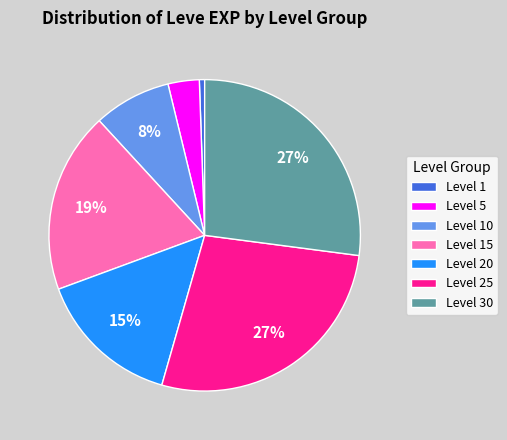

To the nearest percent, what is the combined percentage of Level 1 and Level 30?

28%